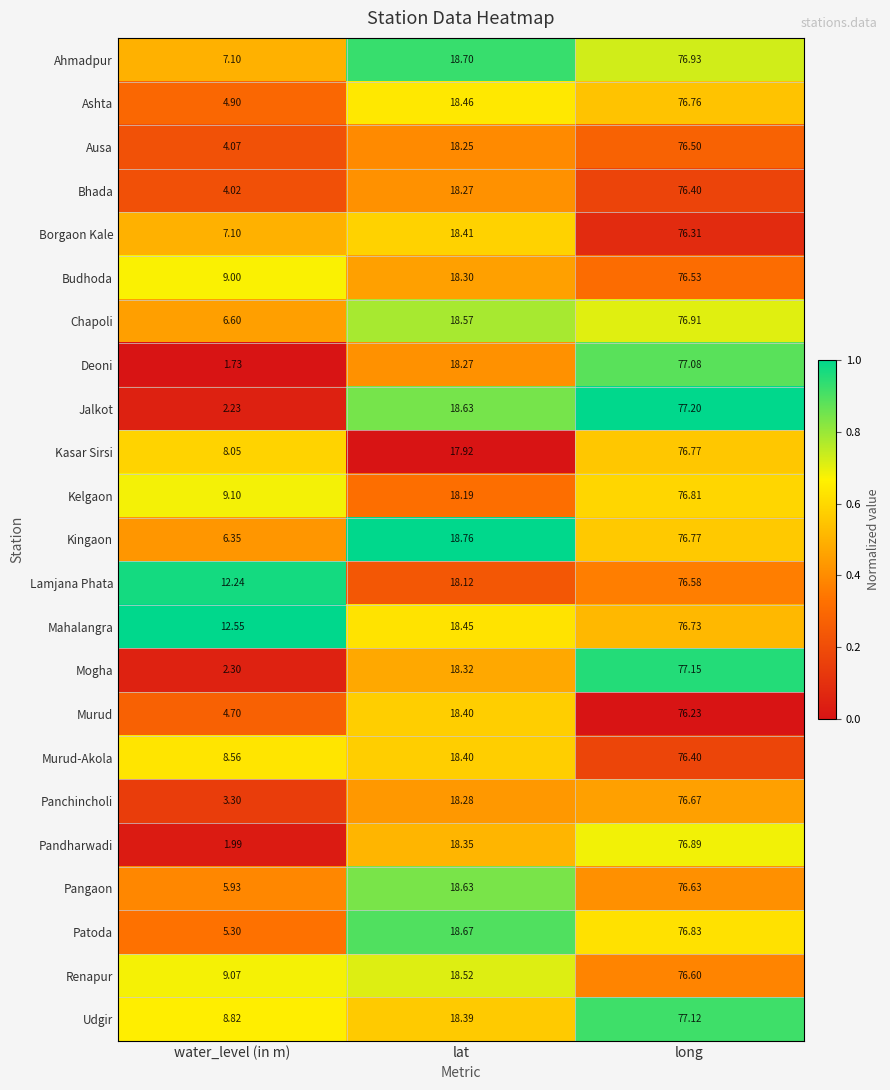

What is the total value across all series at water_level (in m)?

145.0